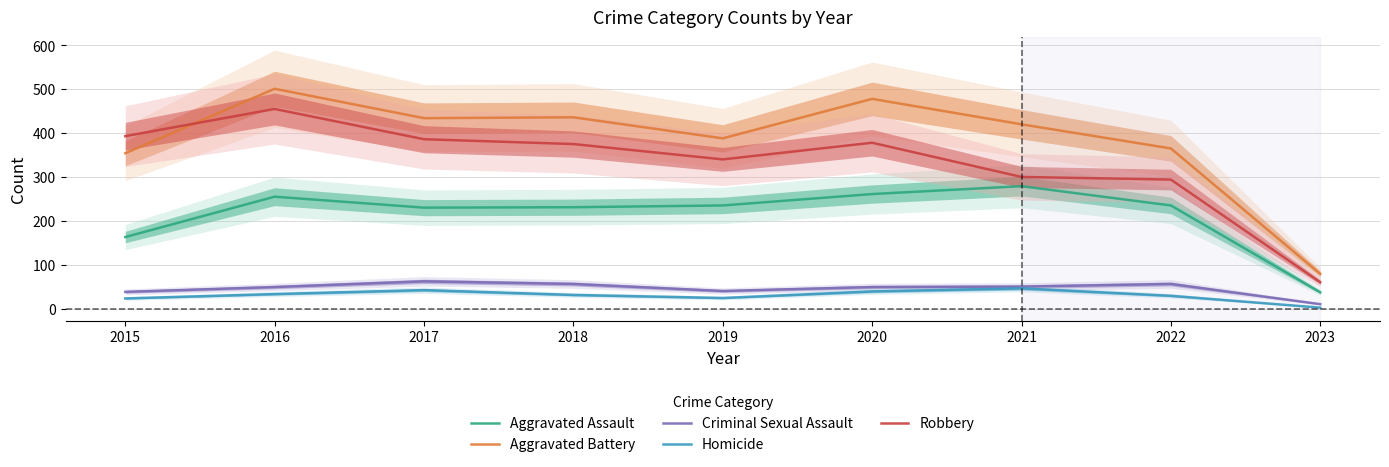

Is it true that Homicide equals 38 at 2022?

False